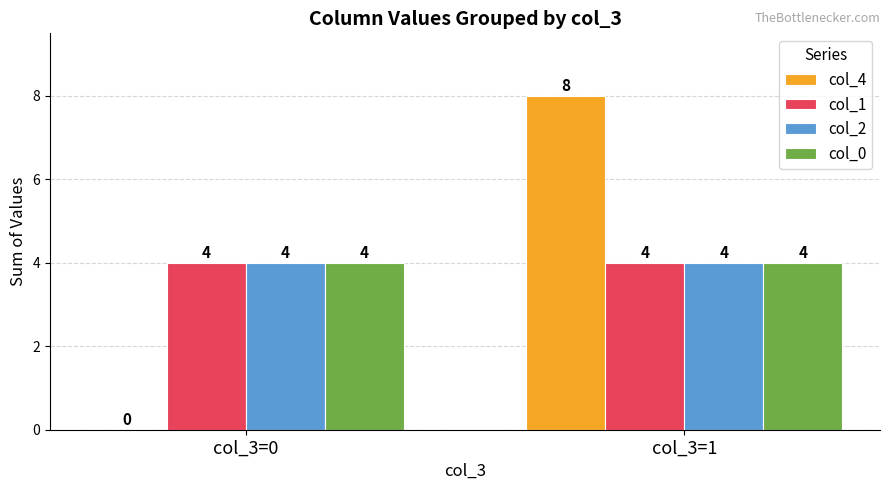

The value of col_4 at col_3=0 is -3. True or false?

False